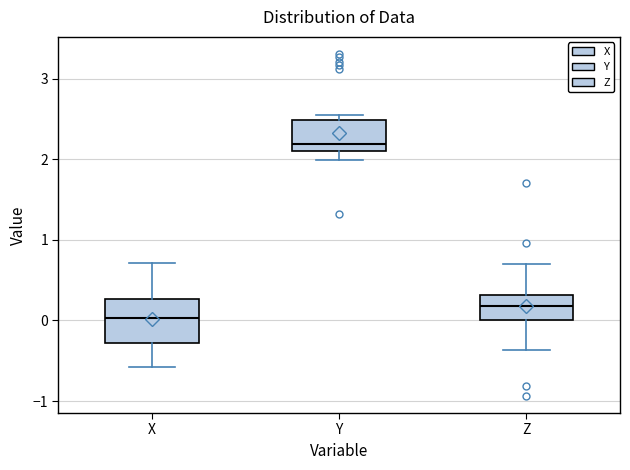

Reading left to right, read every box against the y-axis: the position of its median line, the range the box covers, and the ends of its whiskers. The values are not printed on the chart, so give them approximately, as read against the axis.

X: median 0.0, box -0.3 to 0.3, whiskers -0.6 to 0.7
Y: median 2.2, box 2.1 to 2.5, whiskers 2.0 to 2.5 (just above the box's upper edge)
Z: median 0.2, box 0.0 to 0.3, whiskers -0.4 to 0.7